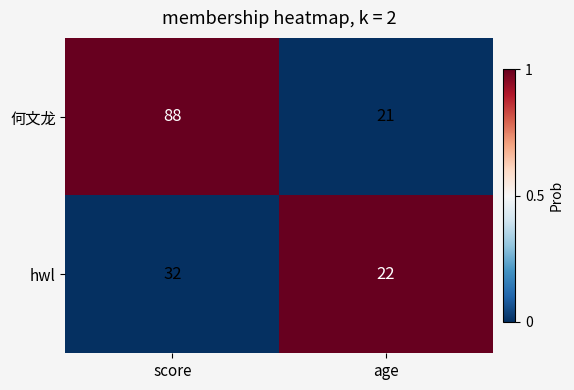

Which category has the highest value across all series?

score